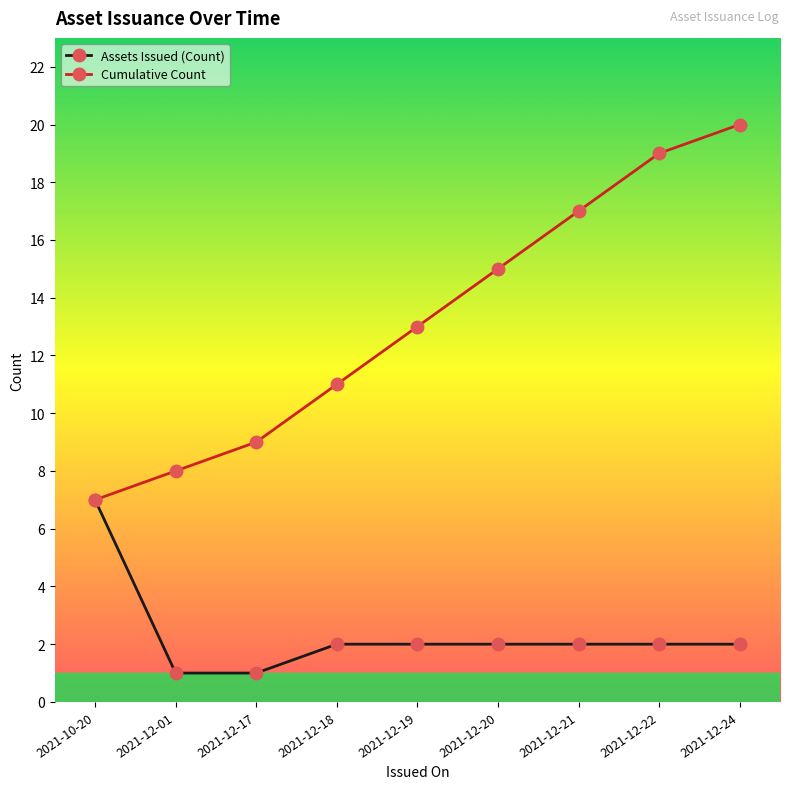

At which category does the chart reach its peak across all series?

2021-12-24